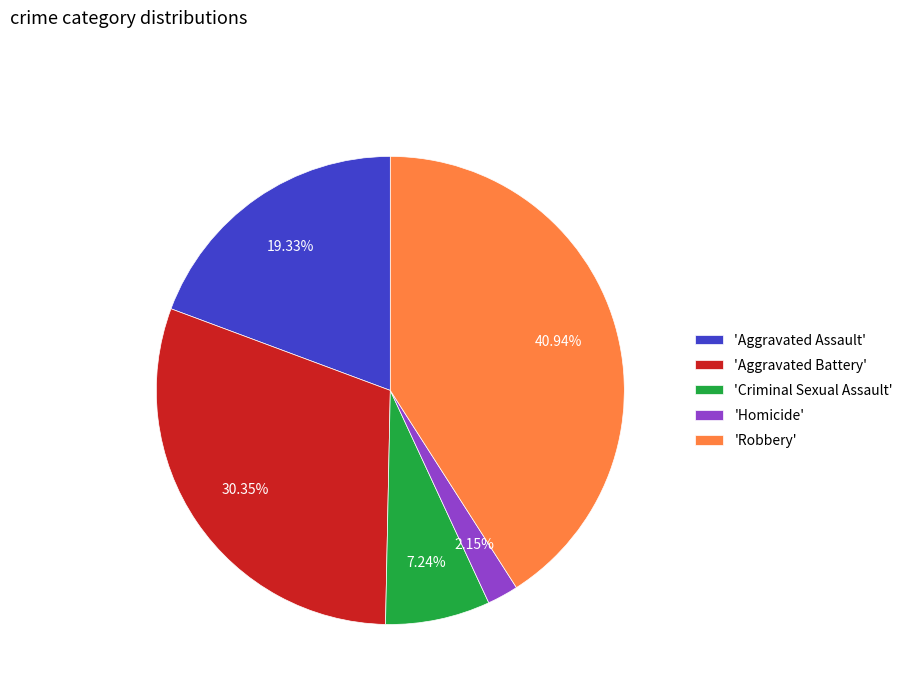

Is there a majority slice in this chart?

No